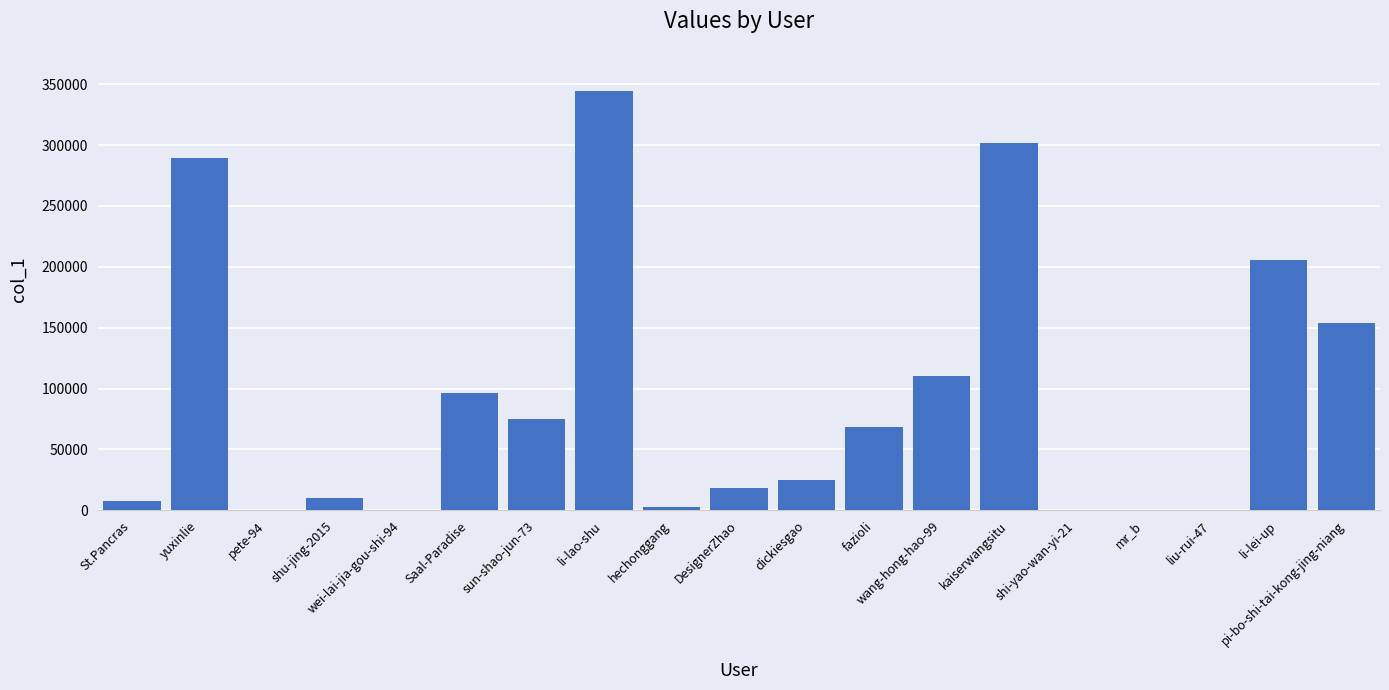

Are the bars horizontal?

No